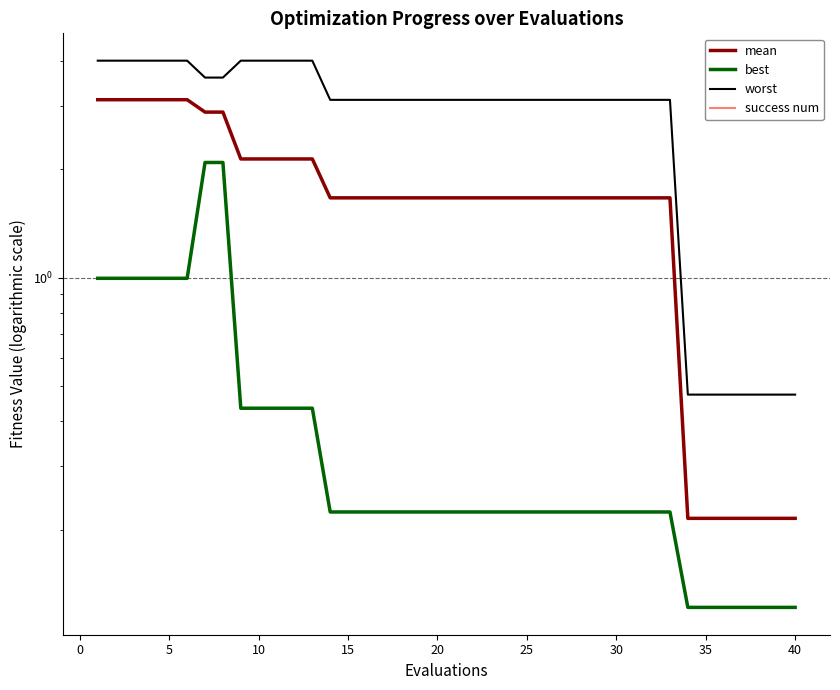

What is the maximum value for mean?

3.1